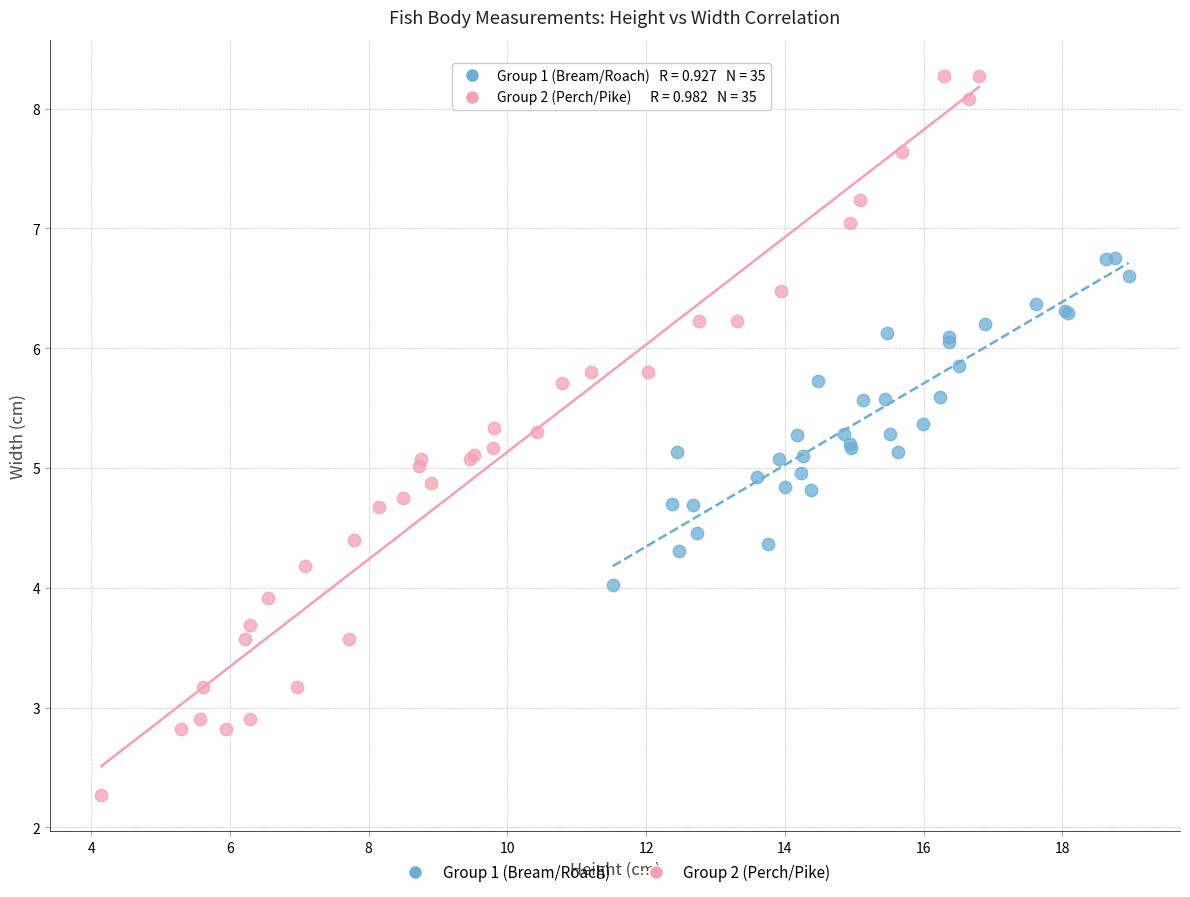

What are all the series names shown in the legend?

Group 1 (Bream/Roach), Group 2 (Perch/Pike)